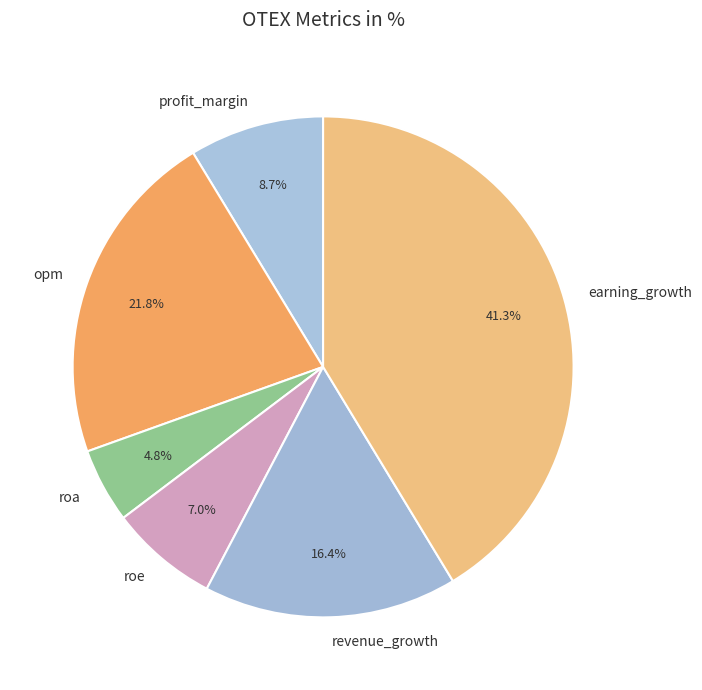

What percentage is the earning_growth slice, to the nearest percent?

41%